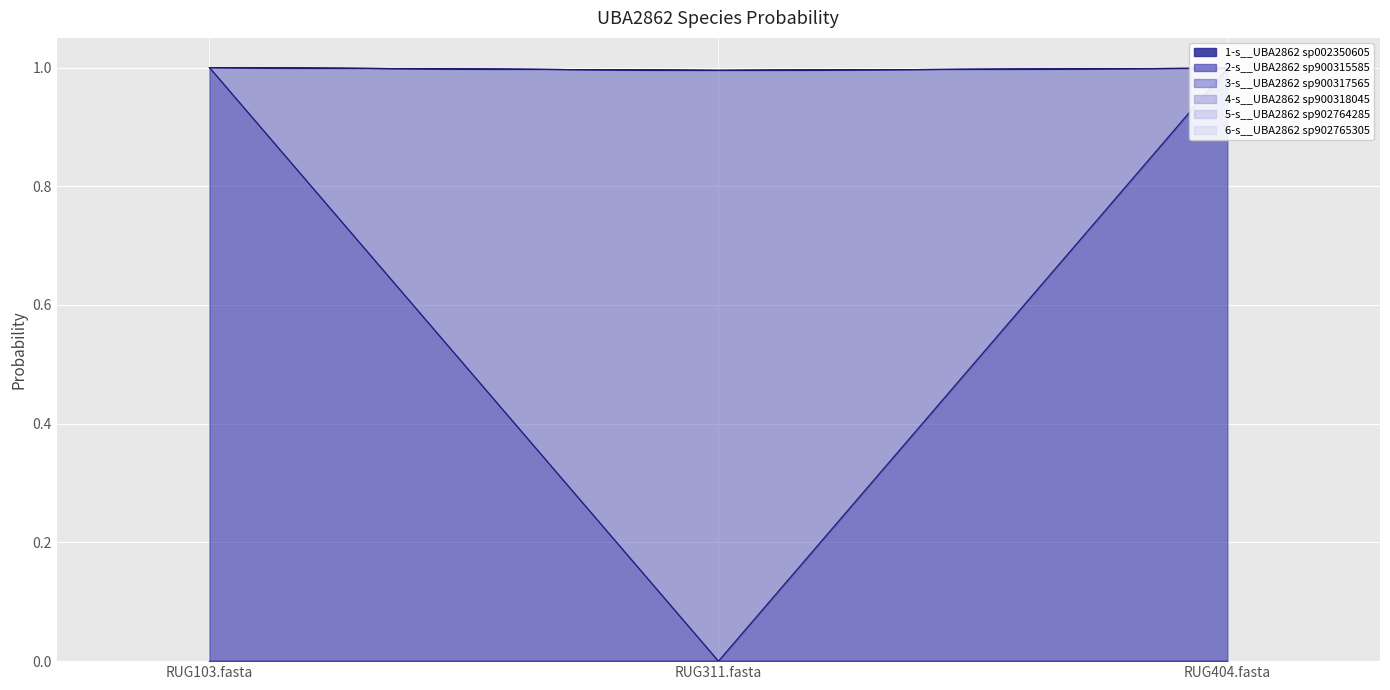

At RUG311.fasta, list the series in order from largest to smallest.

3-s__UBA2862 sp900317565, 1-s__UBA2862 sp002350605, 2-s__UBA2862 sp900315585, 4-s__UBA2862 sp900318045, 5-s__UBA2862 sp902764285, 6-s__UBA2862 sp902765305